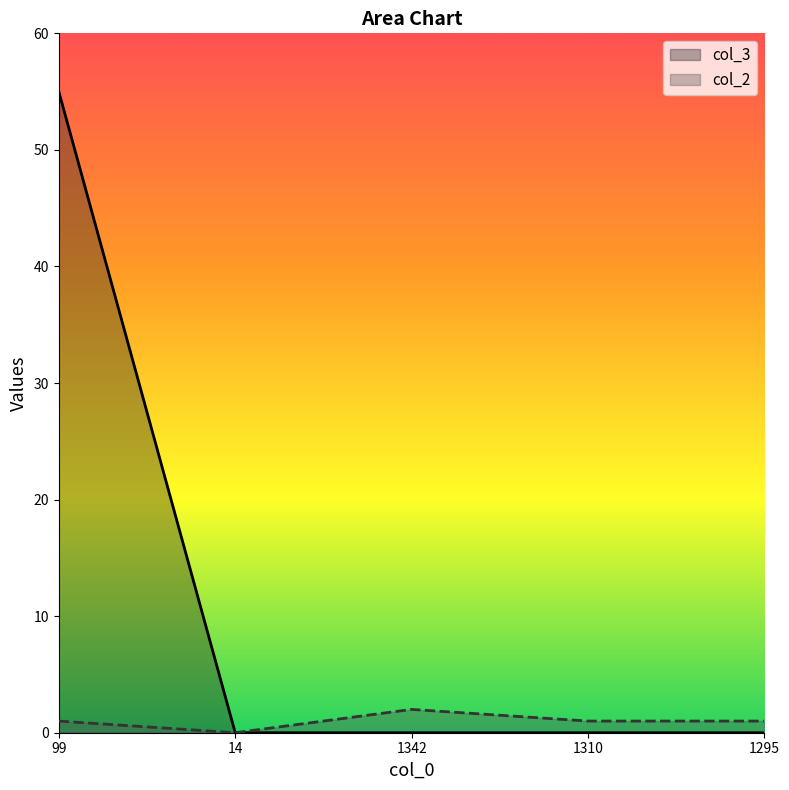

In col_2, how many points are lower than both neighbors (excluding endpoints)?

1